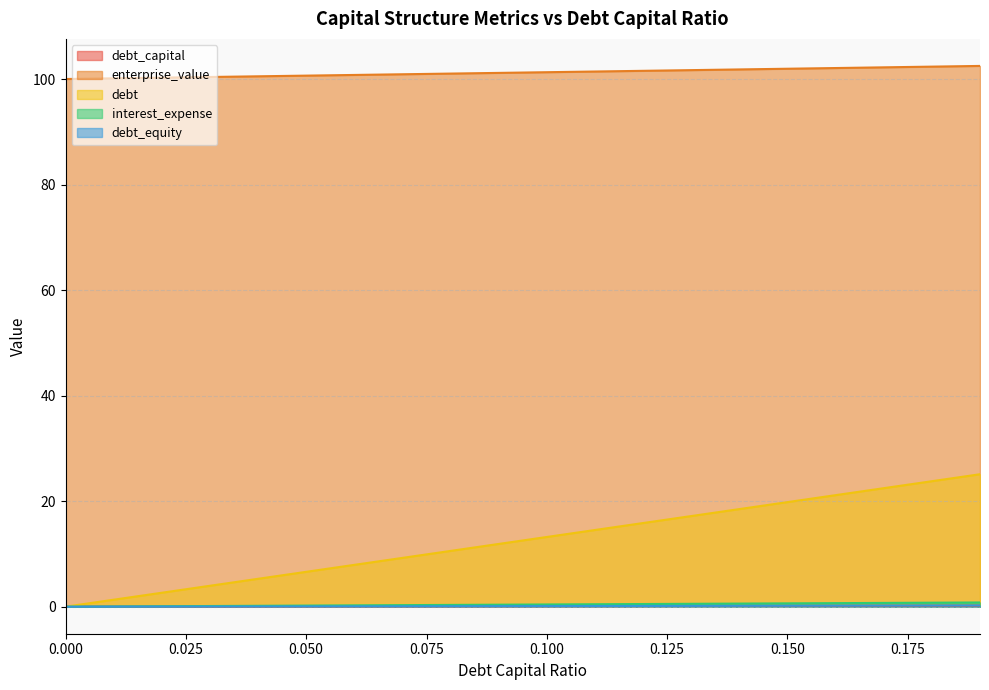

Reading left to right, transcribe all the data shown in this chart.

debt_capital: 0.0	0.0	0.0	0.0	0.0	0.1	0.1	0.1	0.1	0.1	0.1	0.1	0.1	0.1	0.1	0.1	0.2	0.2	0.2	0.2
enterprise_value: 100.1	100.2	100.3	100.5	100.6	100.7	100.8	101.0	101.1	101.2	101.4	101.5	101.6	101.8	101.9	102.0	102.2	102.3	102.4	102.6
debt: 0.0	1.3	2.6	4.0	5.3	6.6	7.9	9.3	10.6	11.9	13.2	14.5	15.9	17.2	18.5	19.8	21.2	22.5	23.8	25.1
interest_expense: 0.0	0.0	0.1	0.1	0.2	0.2	0.3	0.3	0.3	0.4	0.4	0.5	0.5	0.5	0.6	0.6	0.7	0.7	0.8	0.8
debt_equity: 0.0	0.0	0.0	0.0	0.0	0.1	0.1	0.1	0.1	0.1	0.1	0.1	0.1	0.1	0.2	0.2	0.2	0.2	0.2	0.2